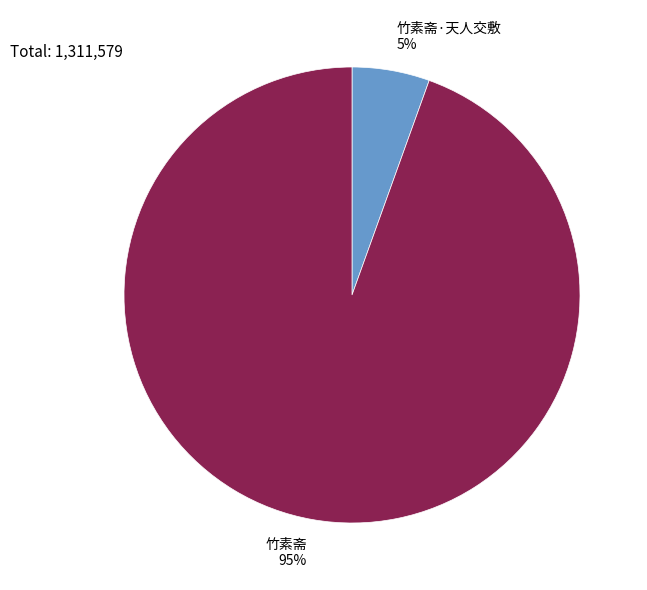

To the nearest percent, what percentage of the pie is 竹素斋?

95%